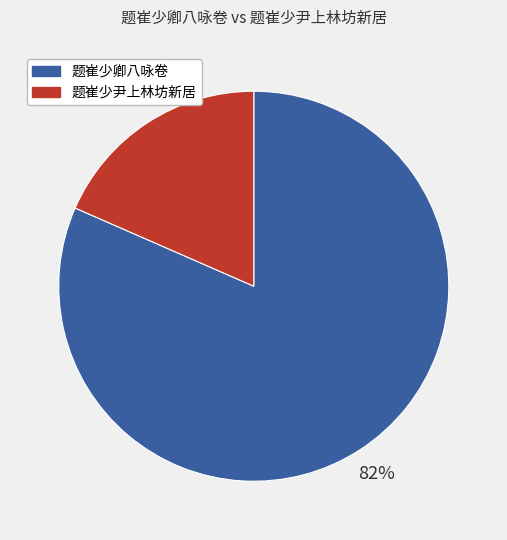

Is there any slice that represents more than half of the pie?

Yes